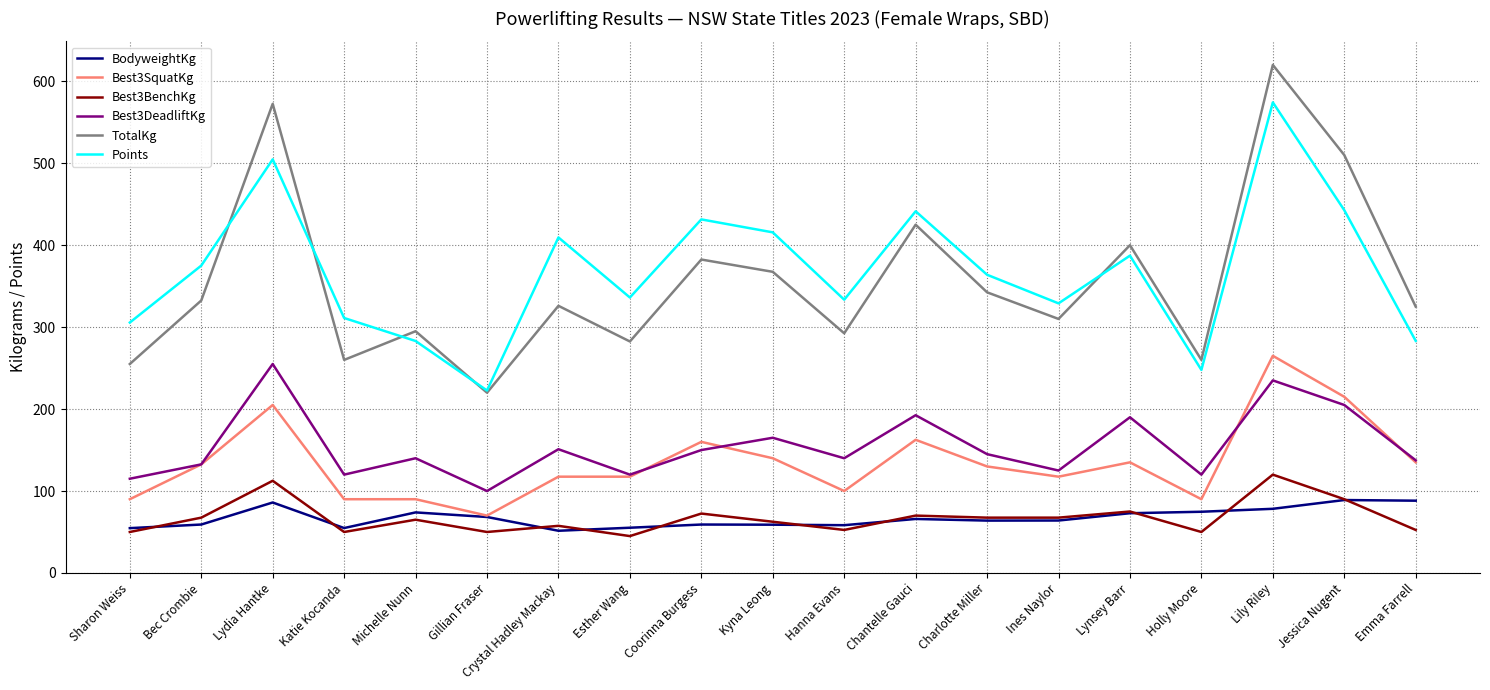

The Best3BenchKg series shows 30.5 at Holly Moore. True or false?

False